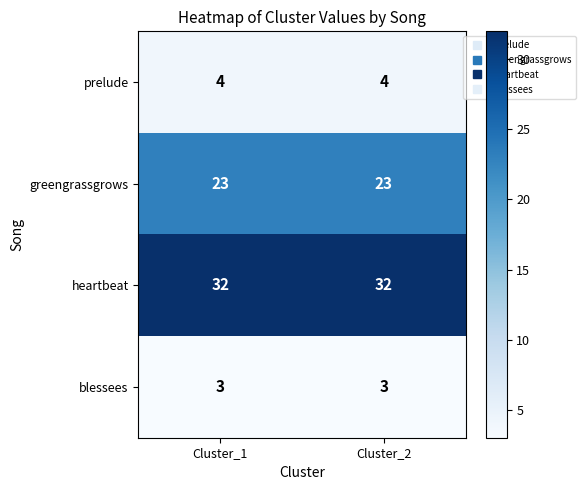

Is the value of greengrassgrows at Cluster_1 greater than the value of blessees at Cluster_2?

Yes